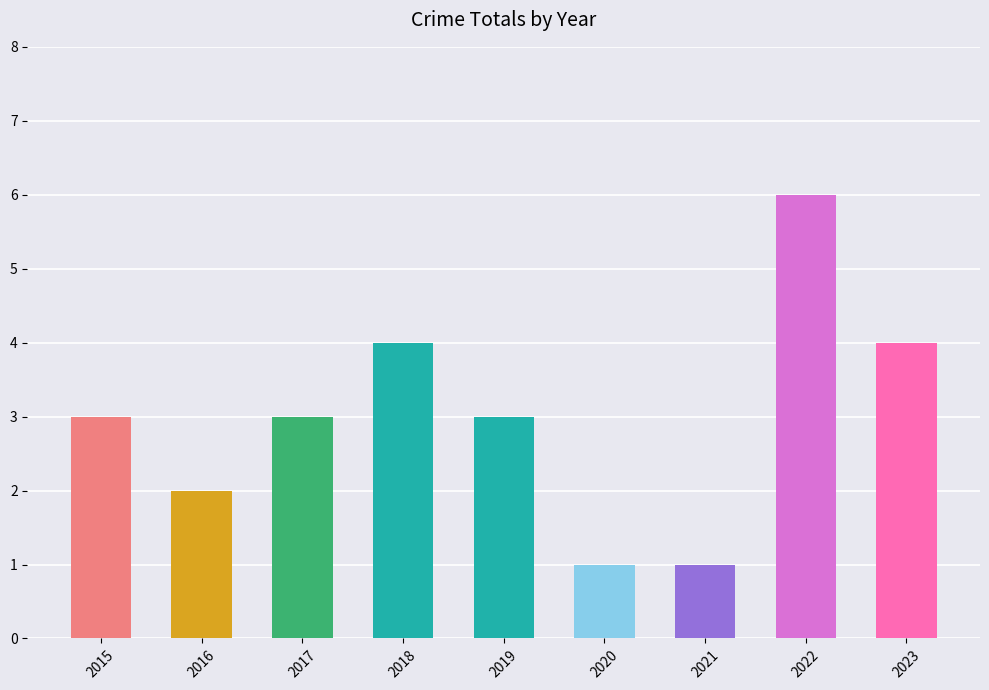

Which has a higher value, 2023 or 2016?

2023